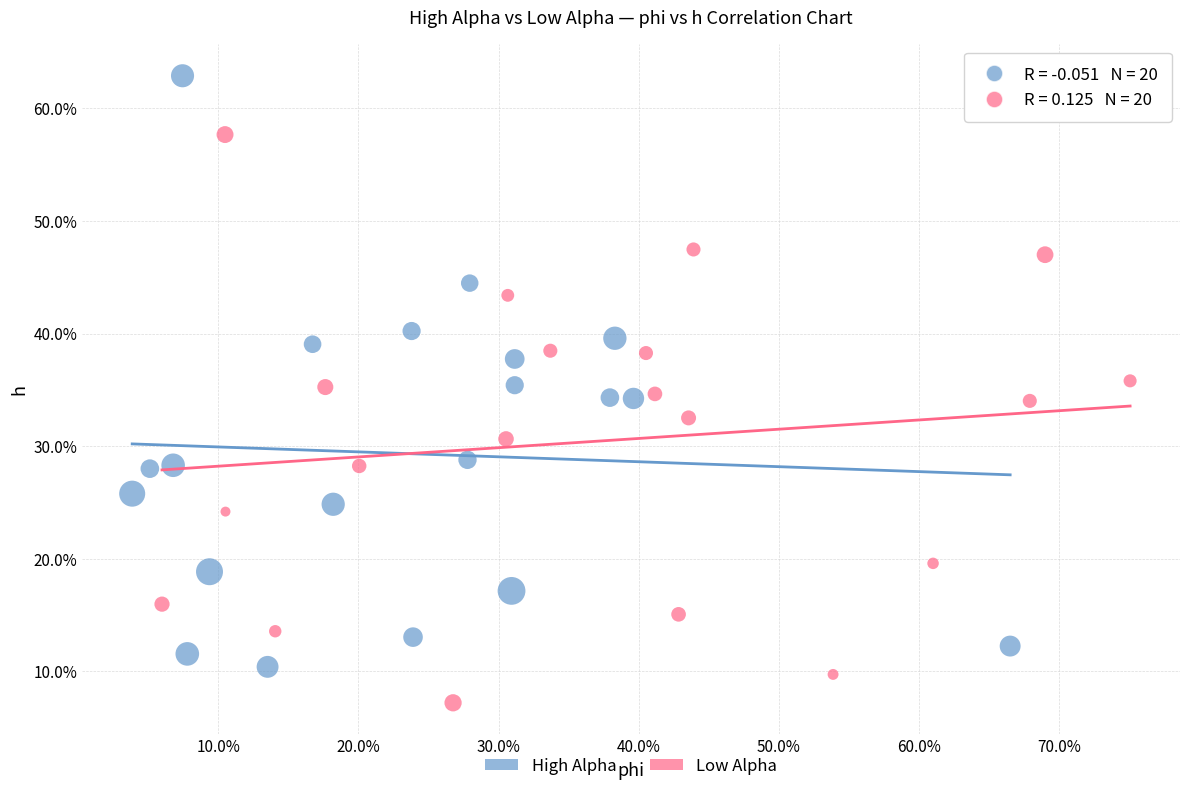

What are all the series names shown in the legend?

High Alpha, Low Alpha